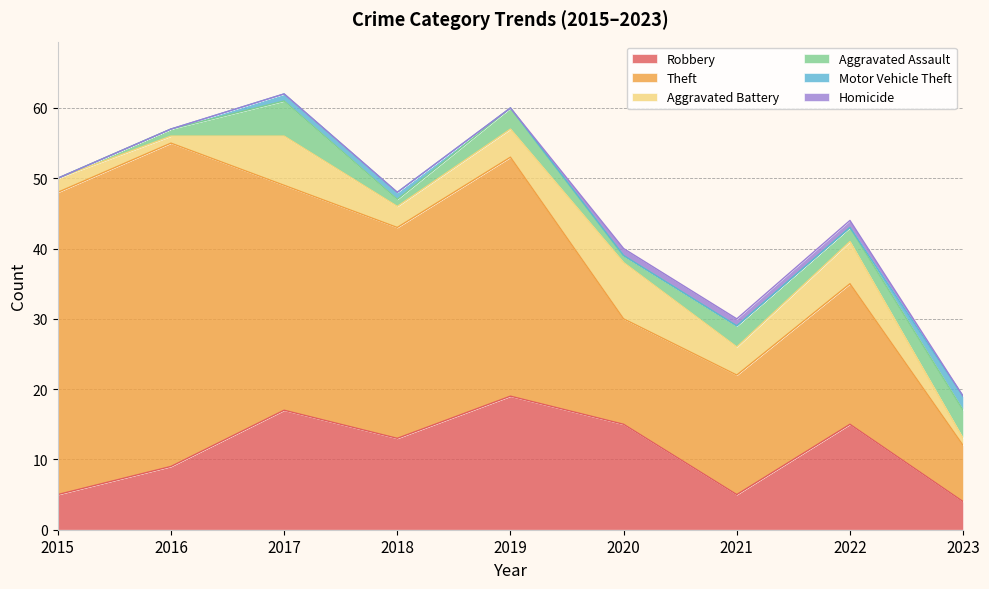

At which label does Robbery reach its peak?

2019